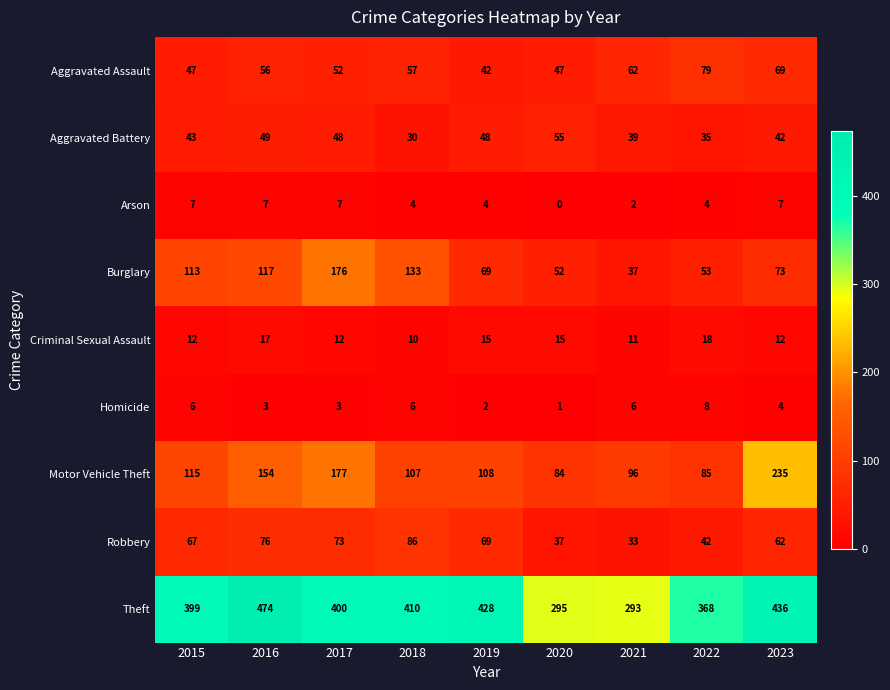

What is the sum of the Motor Vehicle Theft values at 2023 and 2022?

320